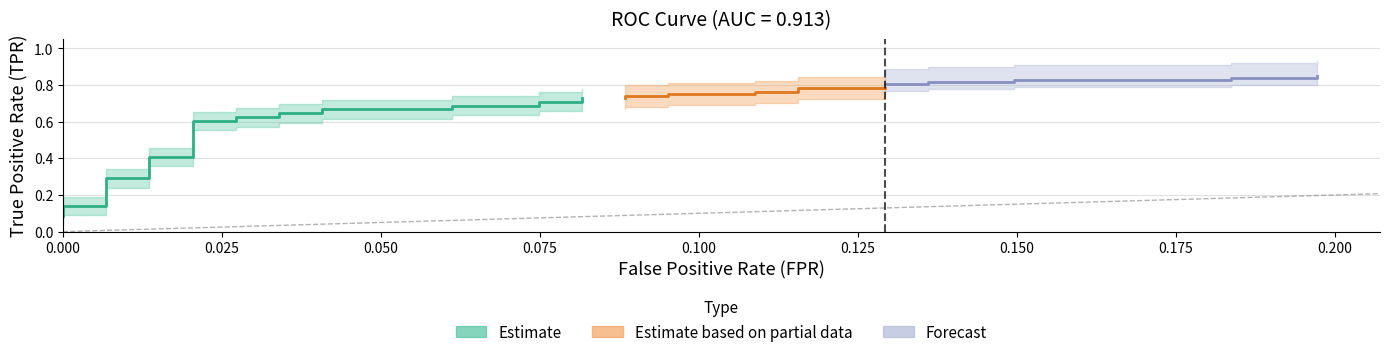

Reading left to right, list all the values displayed in this chart.

fpr: fpr=0.0	tpr=0.0	2=0.0	3=0.0	4=0.0	5=0.0	6=0.0	7=0.0	8=0.0	9=0.0	10=0.0	11=0.0	12=0.0	13=0.0	14=0.0	15=0.0	16=0.1	17=0.1	18=0.1	19=0.1	20=0.1	21=0.1	22=0.1	23=0.1	24=0.1	25=0.1	26=0.1	27=0.1	28=0.1	29=0.1	30=0.1	31=0.1	32=0.1	33=0.1	34=0.1	35=0.1	36=0.2	37=0.2	38=0.2	39=0.2
tpr: fpr=0.1	tpr=0.1	2=0.1	3=0.1	4=0.2	5=0.3	6=0.3	7=0.4	8=0.4	9=0.6	10=0.6	11=0.6	12=0.6	13=0.6	14=0.6	15=0.7	16=0.7	17=0.7	18=0.7	19=0.7	20=0.7	21=0.7	22=0.7	23=0.7	24=0.7	25=0.8	26=0.8	27=0.8	28=0.8	29=0.8	30=0.8	31=0.8	32=0.8	33=0.8	34=0.8	35=0.8	36=0.8	37=0.8	38=0.8	39=0.8